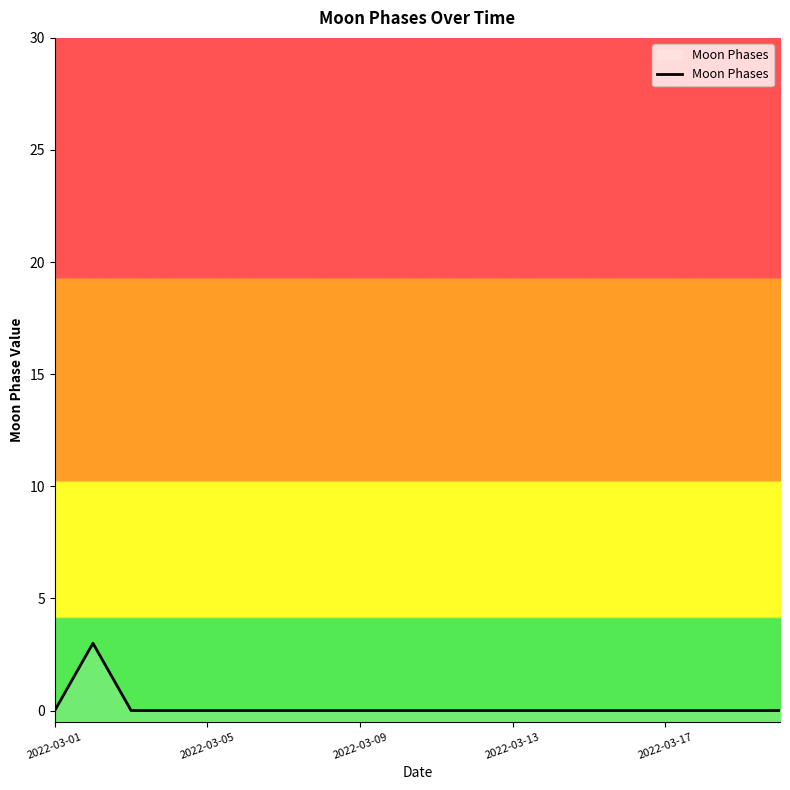

What is the greatest value displayed?

3